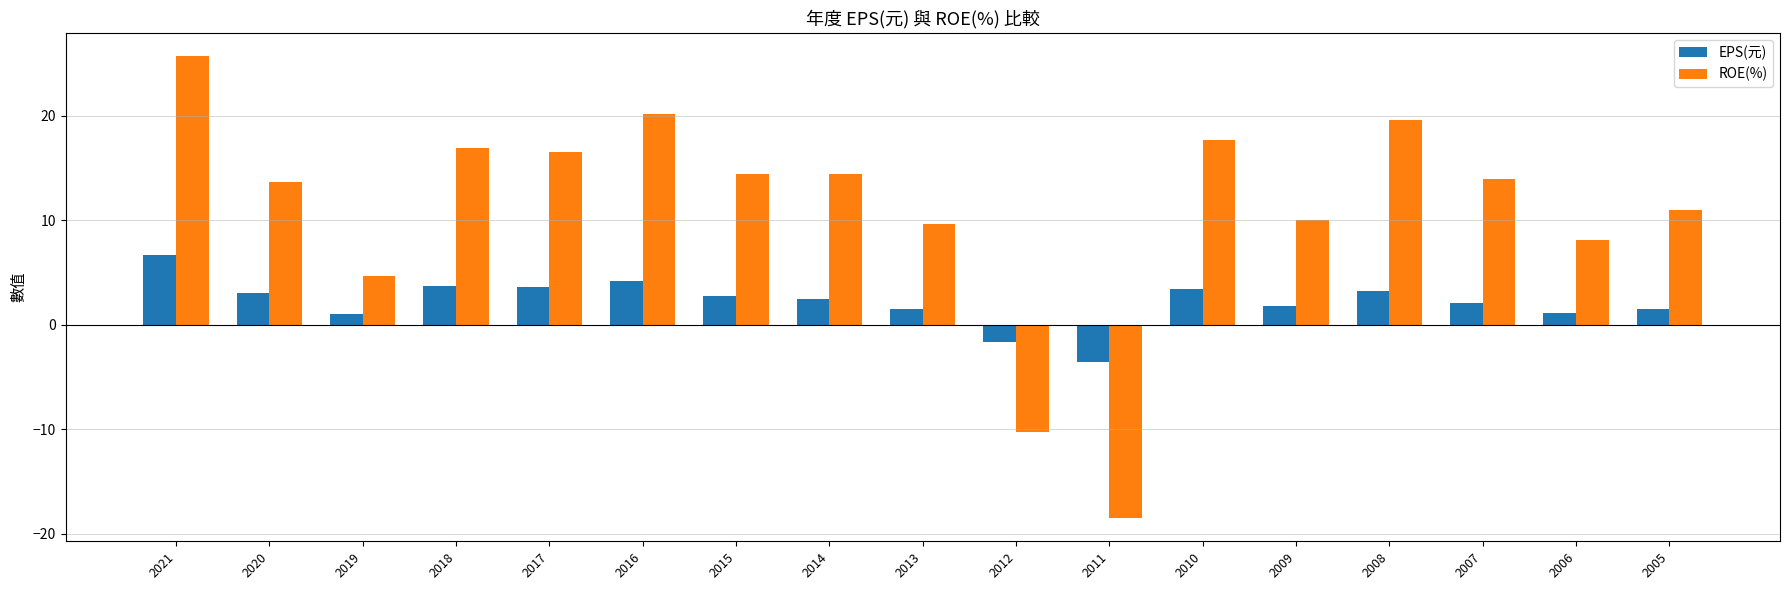

Rank the series at 2007 from highest to lowest value.

ROE(%), EPS(元)